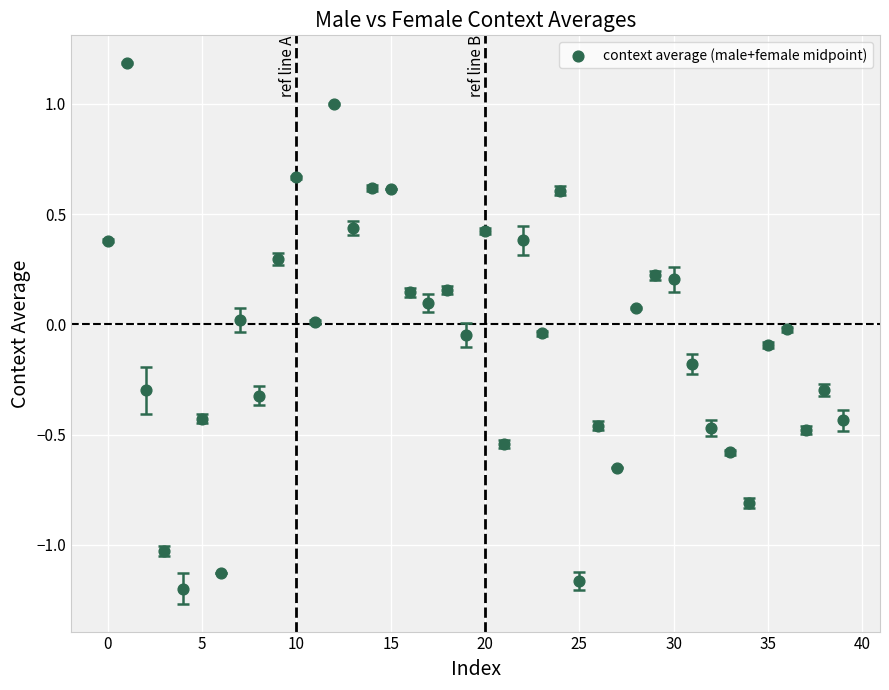

What is the range of Y values (max minus min)?

2.4